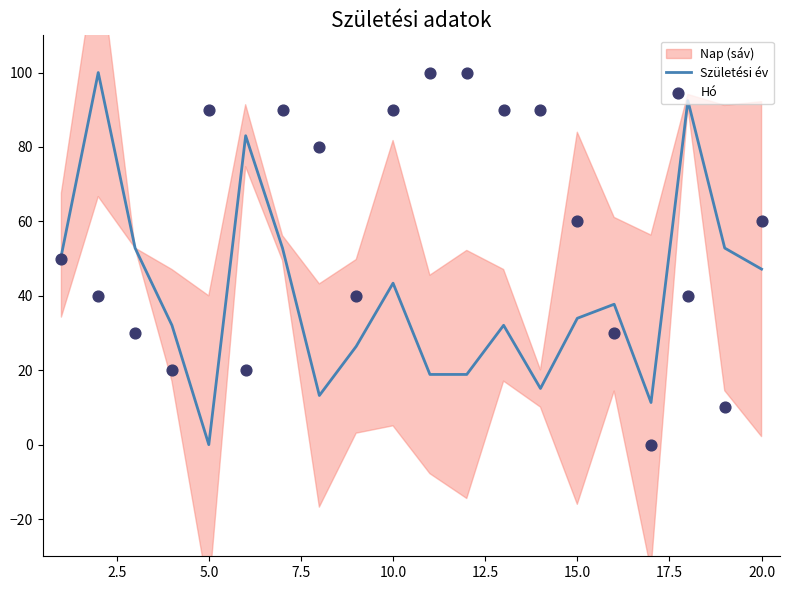

Which series contains the highest Y value?

Születési év